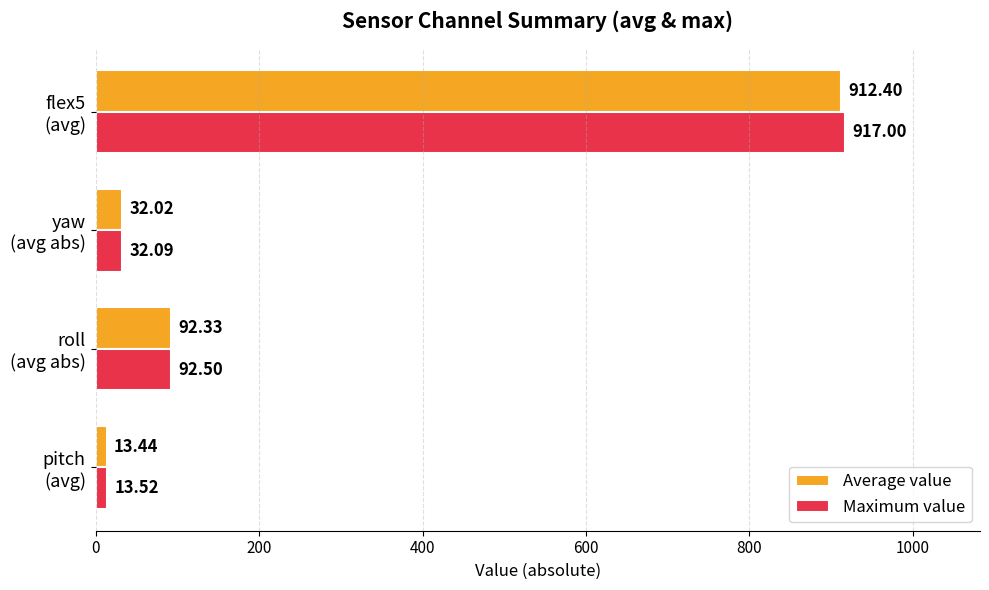

What is the difference between the maximum and minimum values in the Maximum value series?

903.5